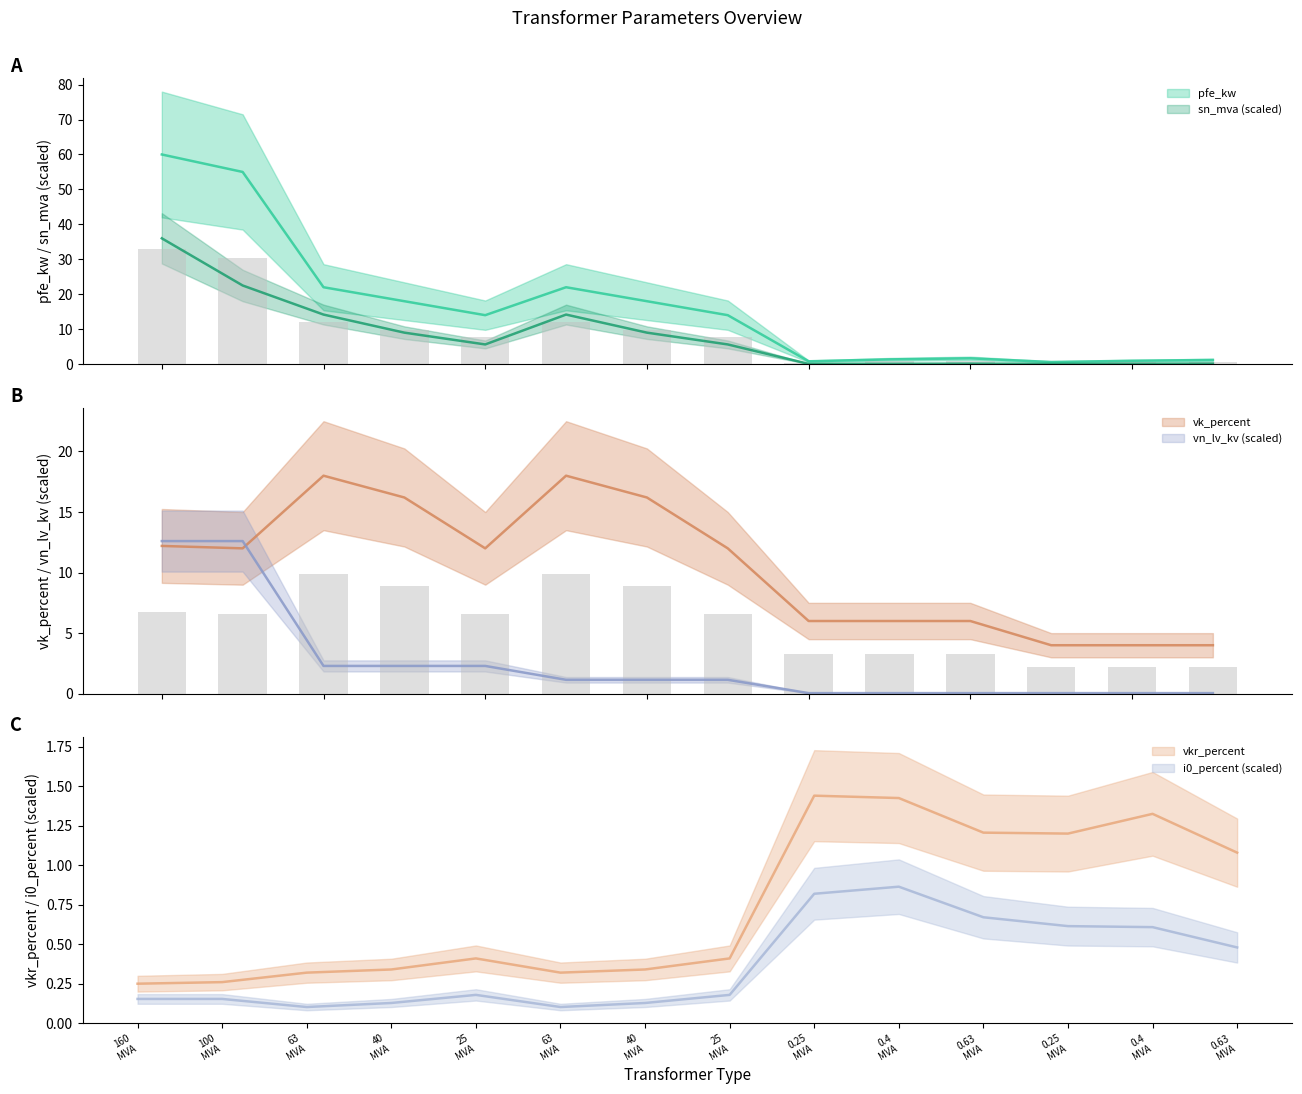

What are all the series names shown in the legend?

pfe_kw, vkr_percent, i0_percent, sn_mva, vk_percent, vn_lv_kv